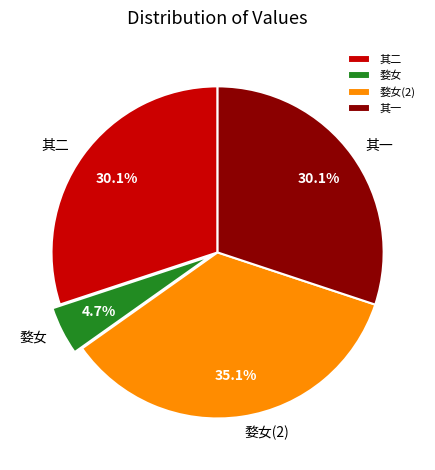

Does 婺女 represent more than half of the total?

No